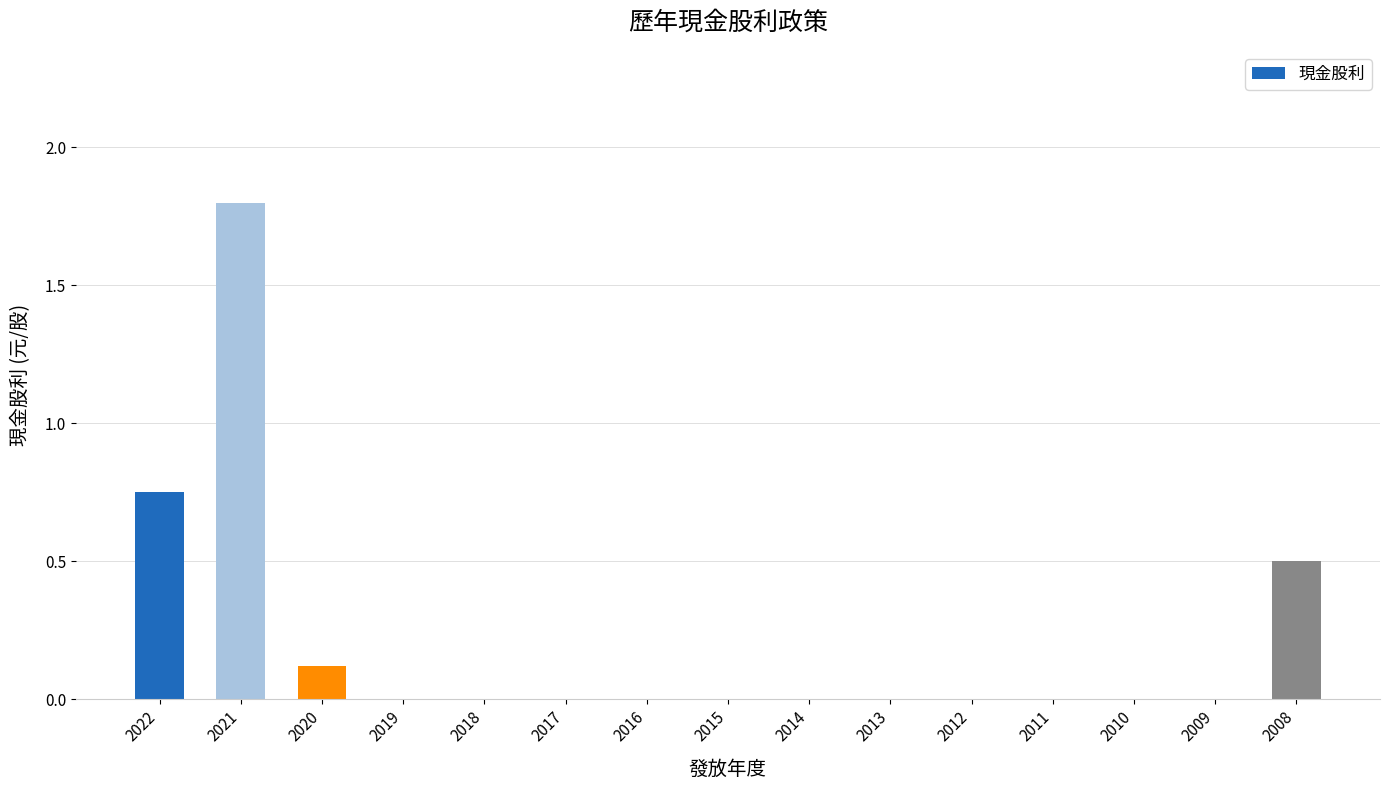

Which has a higher value, 2019 or 2022?

2022